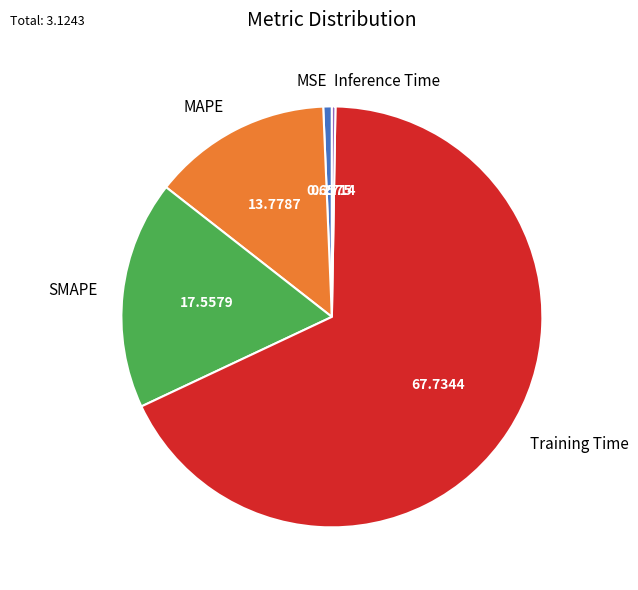

What is the largest slice in the pie chart?

Training Time